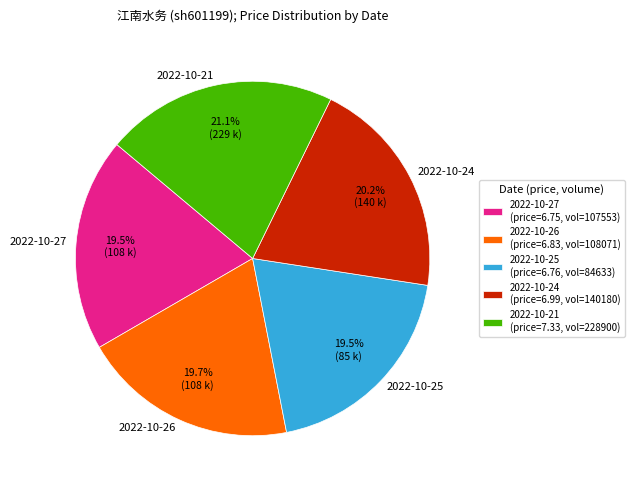

How many slices are in this pie chart?

5